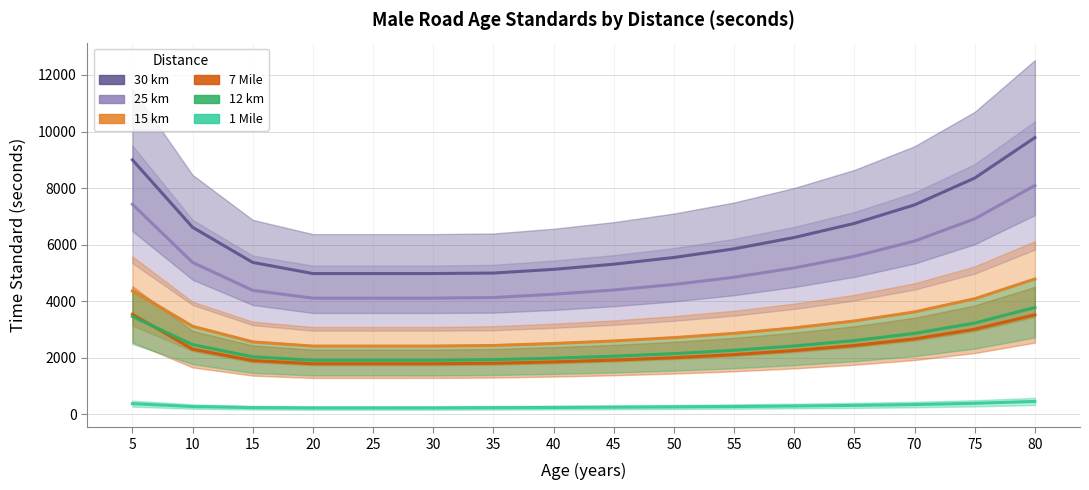

Where is 30 km nearest to the value 7383?

70